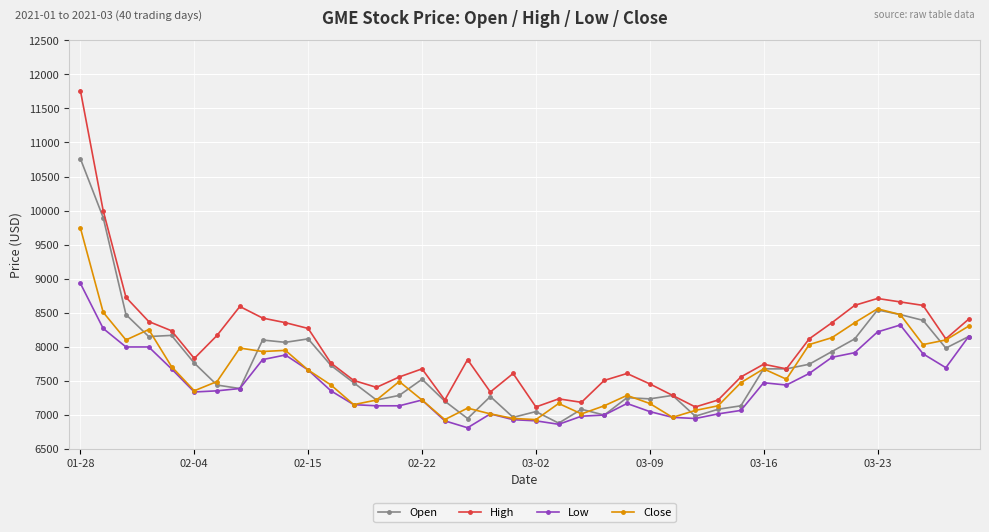

List the series in order of their peak value, lowest first.

Low, Close, Open, High